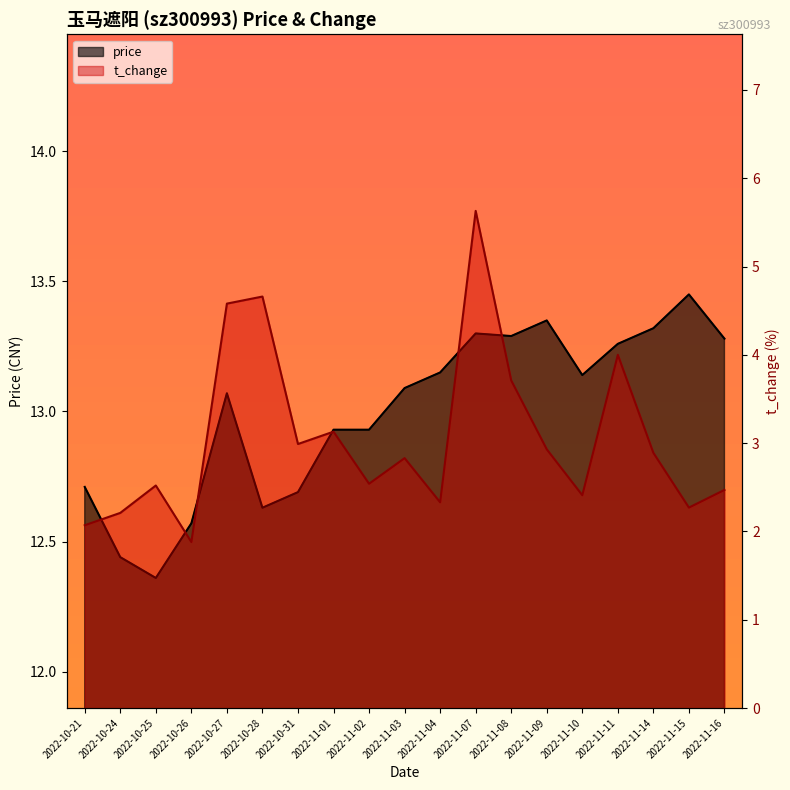

At which label is price closest to 12?

2022-10-25